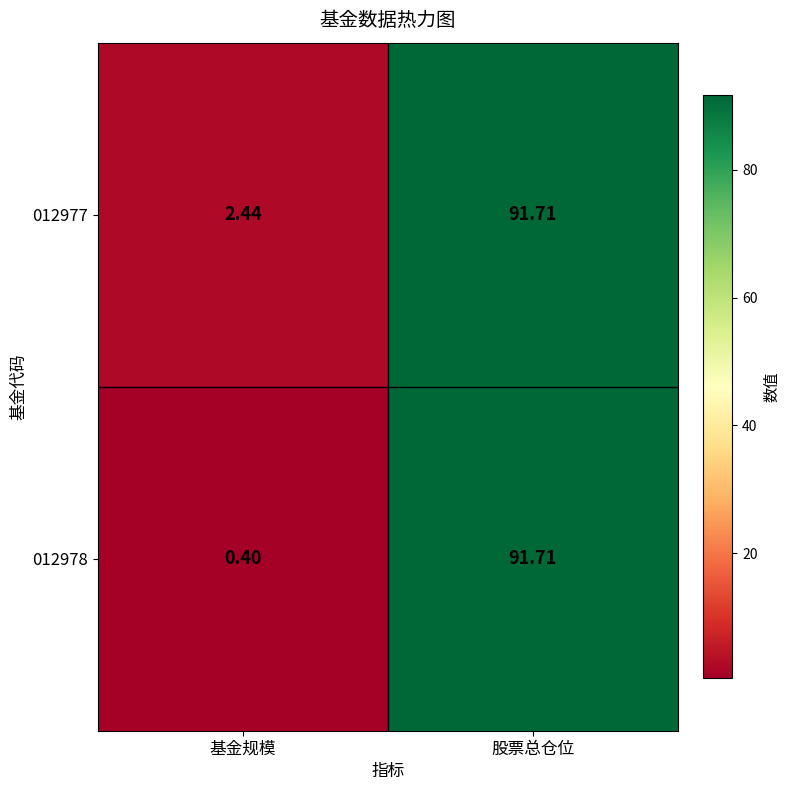

Rank the categories by 012978 value from highest to lowest.

股票总仓位, 基金规模